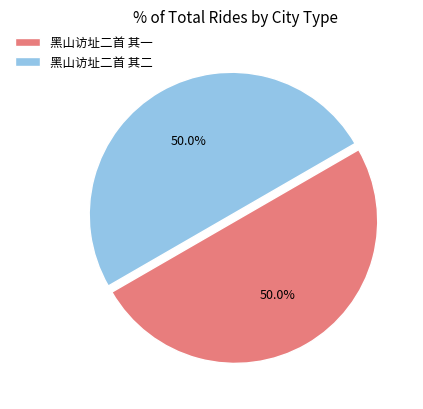

What is the ratio of the value at 黑山访址二首 其二 to the value at 黑山访址二首 其一?

1.0